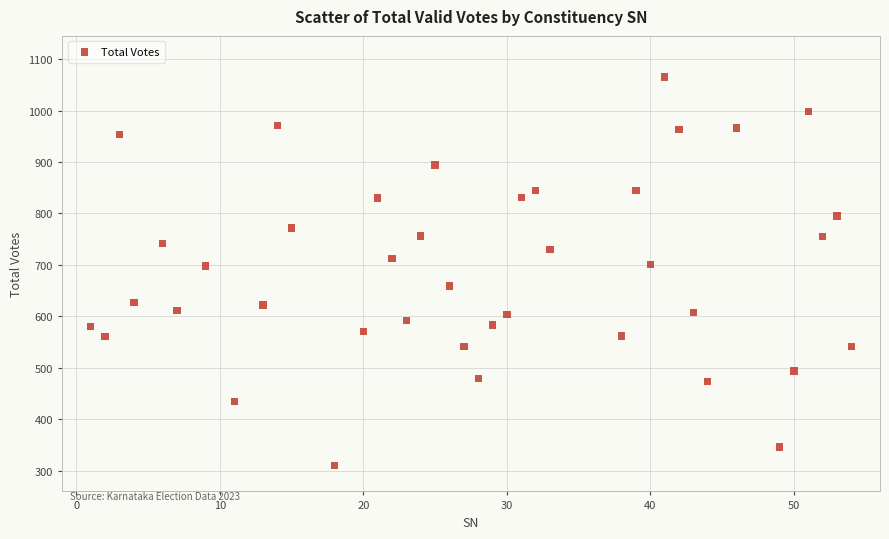

What is the range of Y values (max minus min)?

755